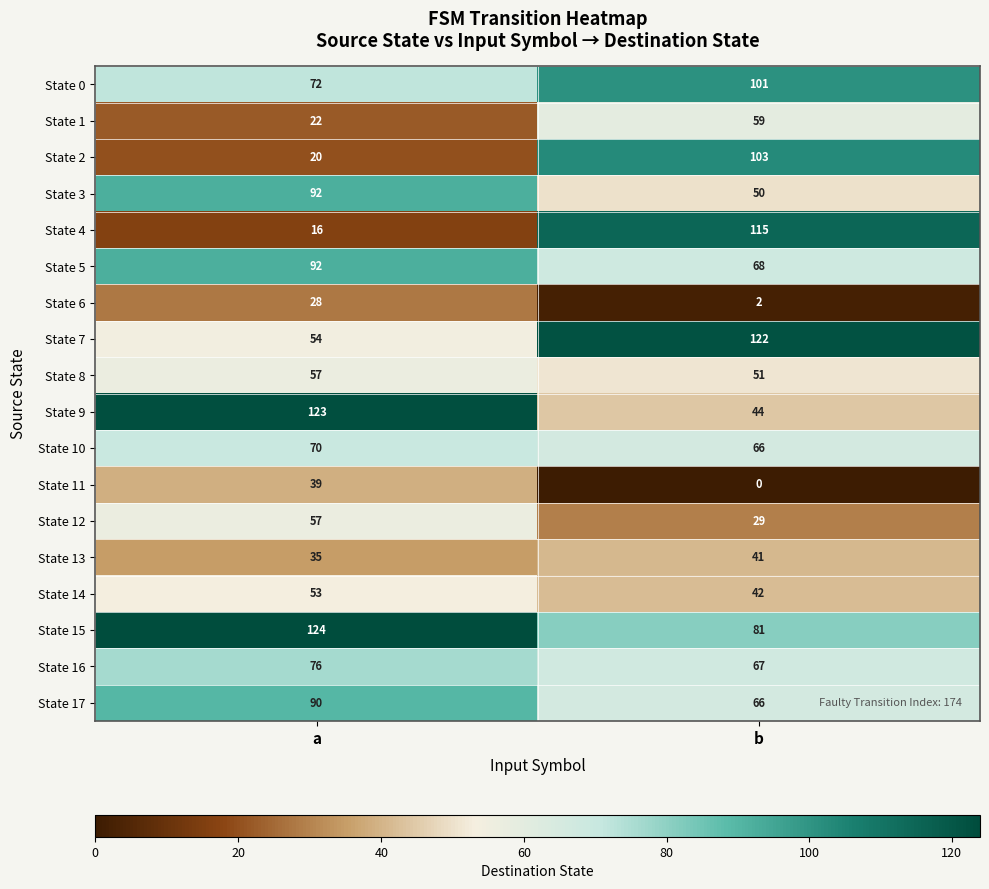

Is the value of State 8 at a greater than the value of State 9 at a?

No